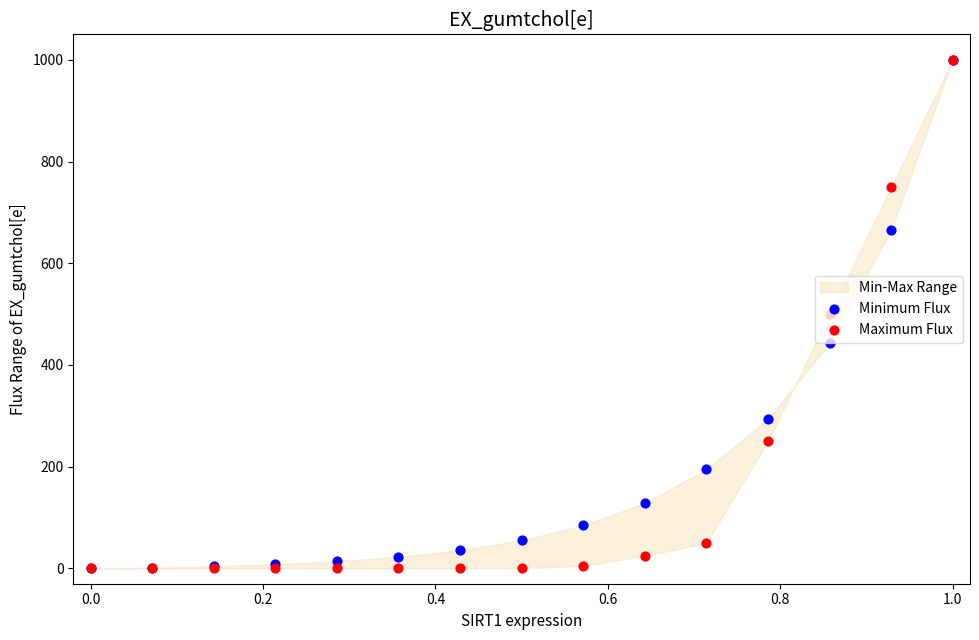

Which series has the largest Y range (max minus min)?

Minimum Flux